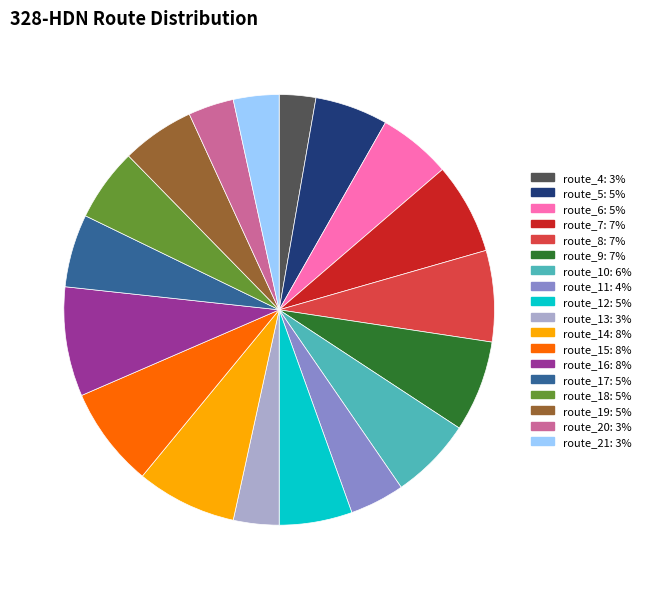

How many segments does this pie chart have?

18